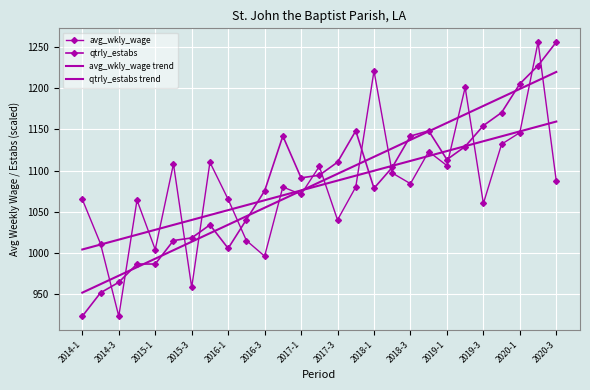

Where is the first local minimum for avg_wkly_wage?

2014-3